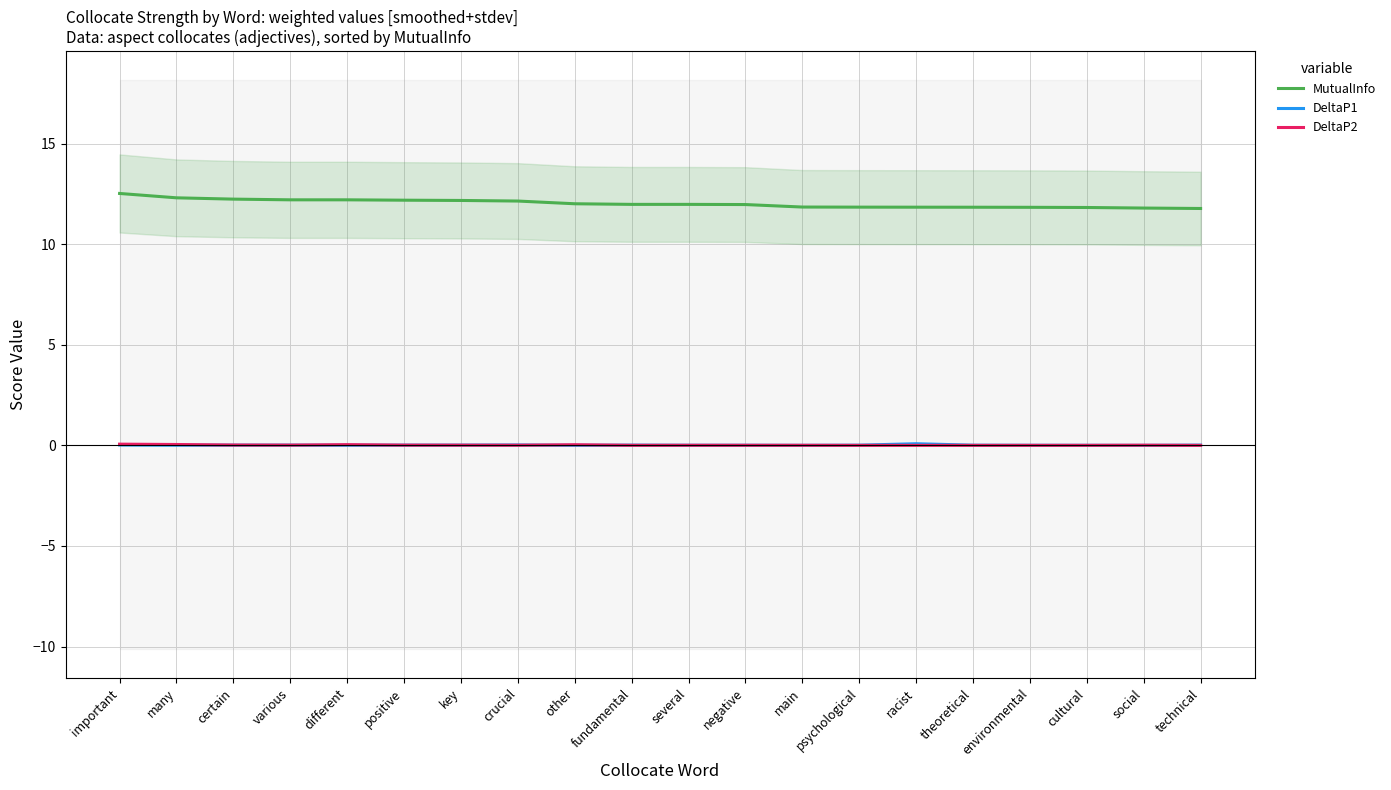

Reading left to right, transcribe all the data shown in this chart.

MutualInfo: 12.5	12.3	12.2	12.2	12.2	12.2	12.2	12.2	12.0	12.0	12.0	12.0	11.9	11.8	11.8	11.8	11.8	11.8	11.8	11.8
DeltaP1: 0.0	0.0	0.0	0.0	0.0	0.0	0.0	0.0	0.0	0.0	0.0	0.0	0.0	0.0	0.1	0.0	0.0	0.0	0.0	0.0
DeltaP2: 0.1	0.0	0.0	0.0	0.0	0.0	0.0	0.0	0.0	0.0	0.0	0.0	0.0	0.0	0.0	0.0	0.0	0.0	0.0	0.0